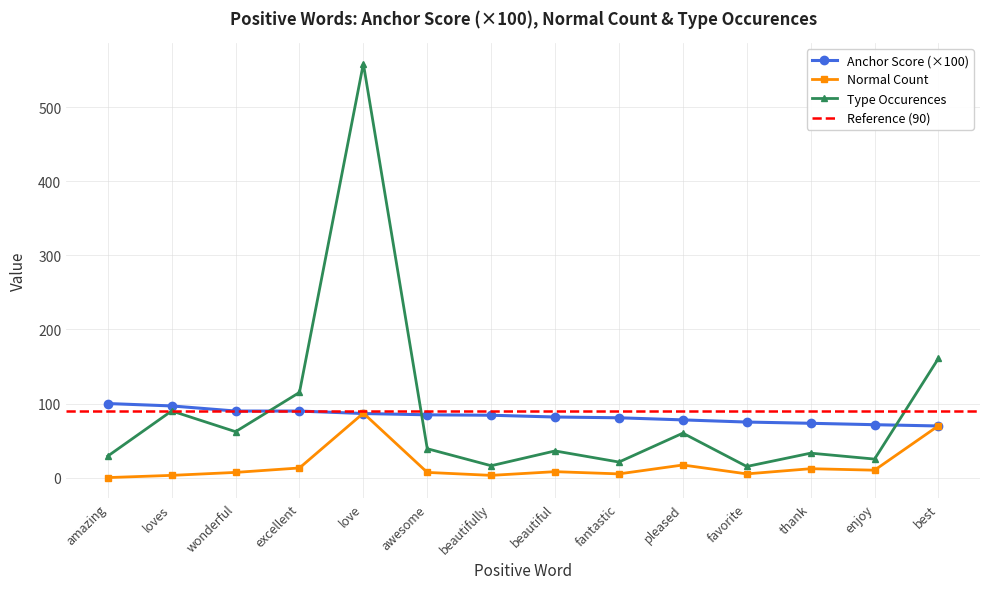

Which category has the lowest value in the normal series?

amazing